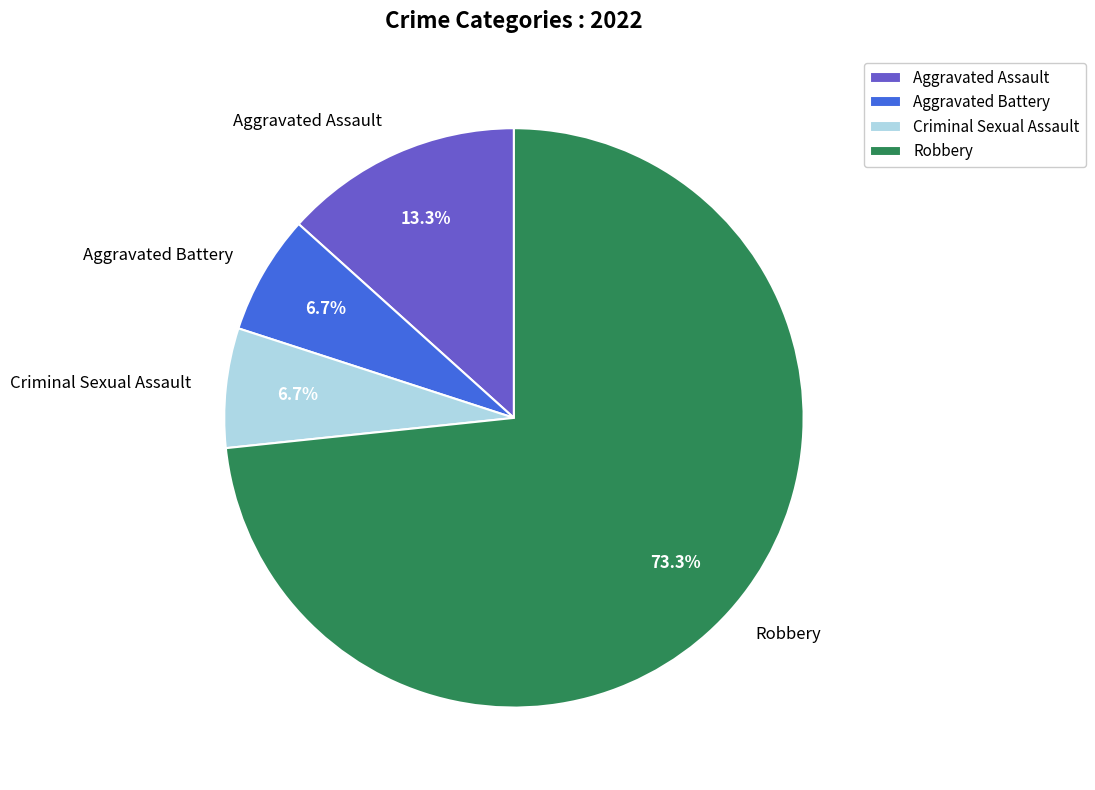

Which category has the biggest portion of the pie?

Robbery